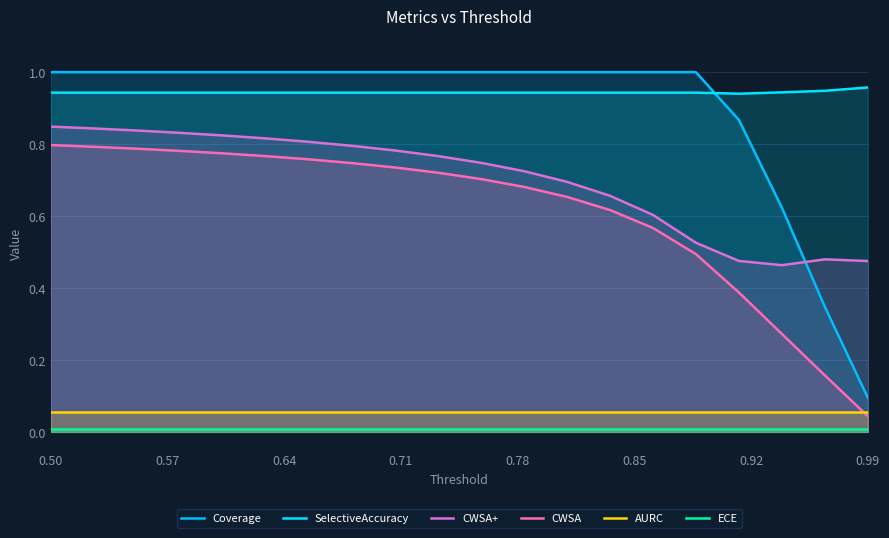

True or false: Coverage and AURC cross at least once.

False